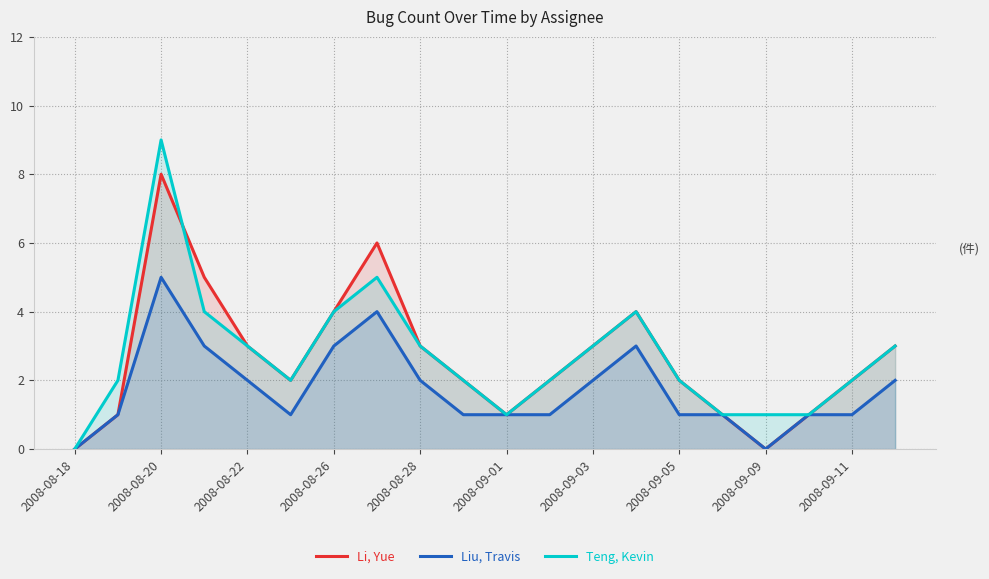

True or false: Li, Yue and Liu, Travis cross at least once.

False